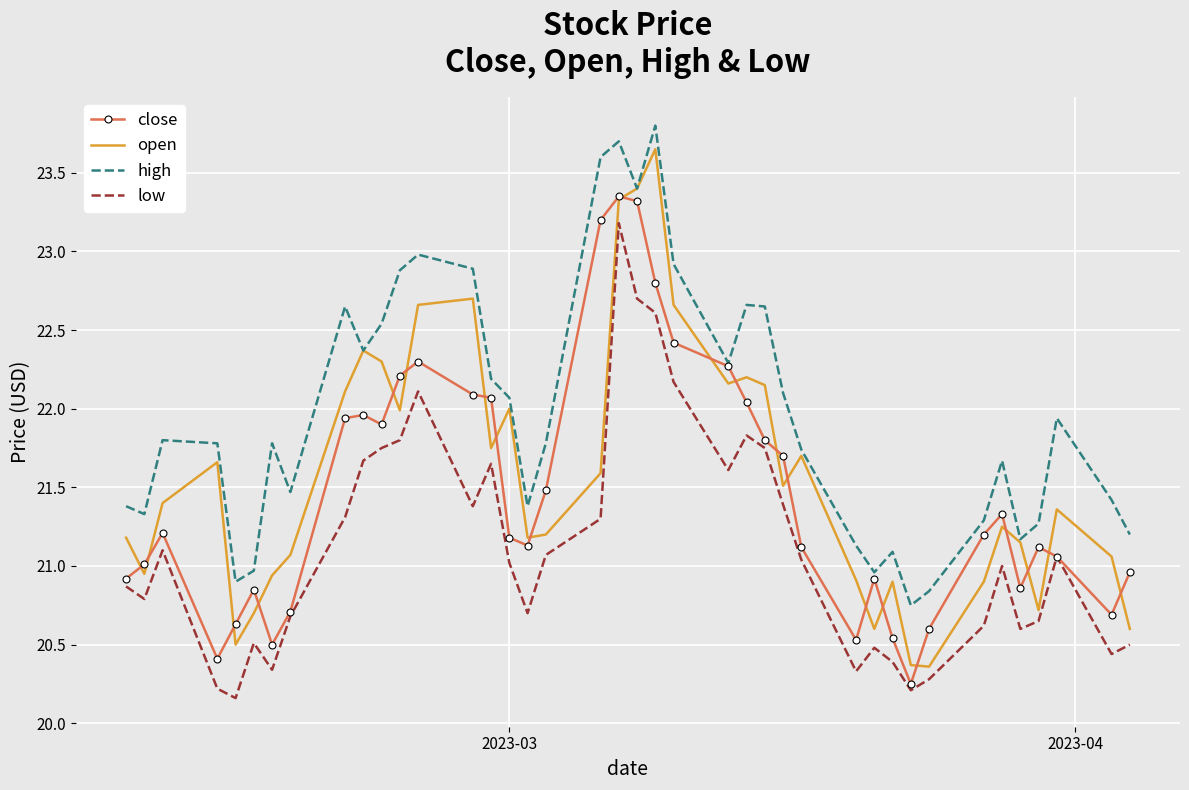

Which series has the widest spread of values?

open